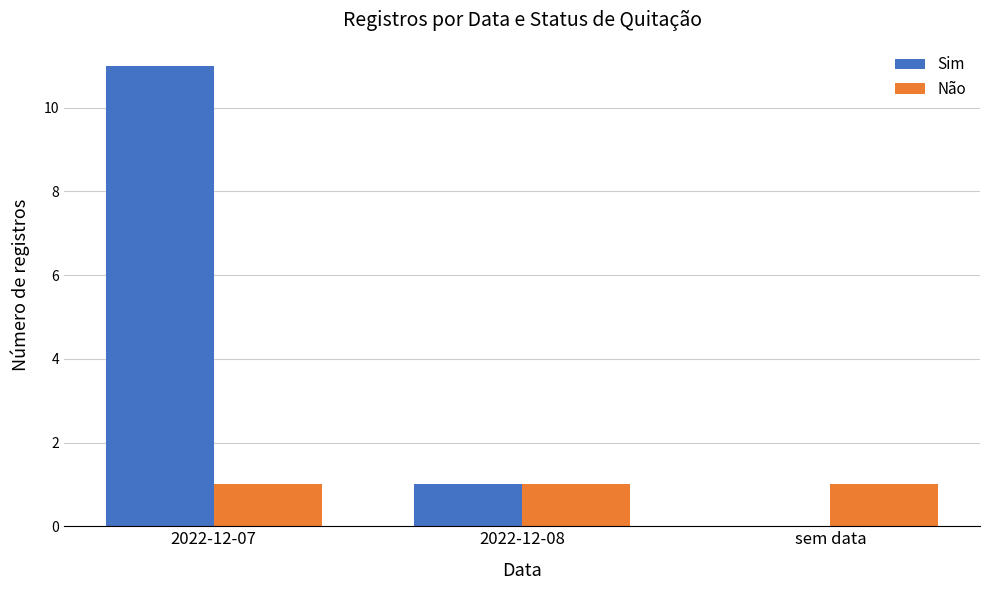

Which label corresponds to the largest value in the chart?

2022-12-07